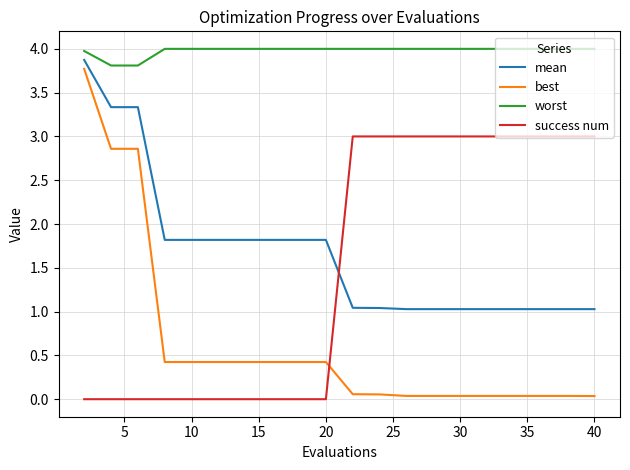

Count the number of data series in this chart.

4